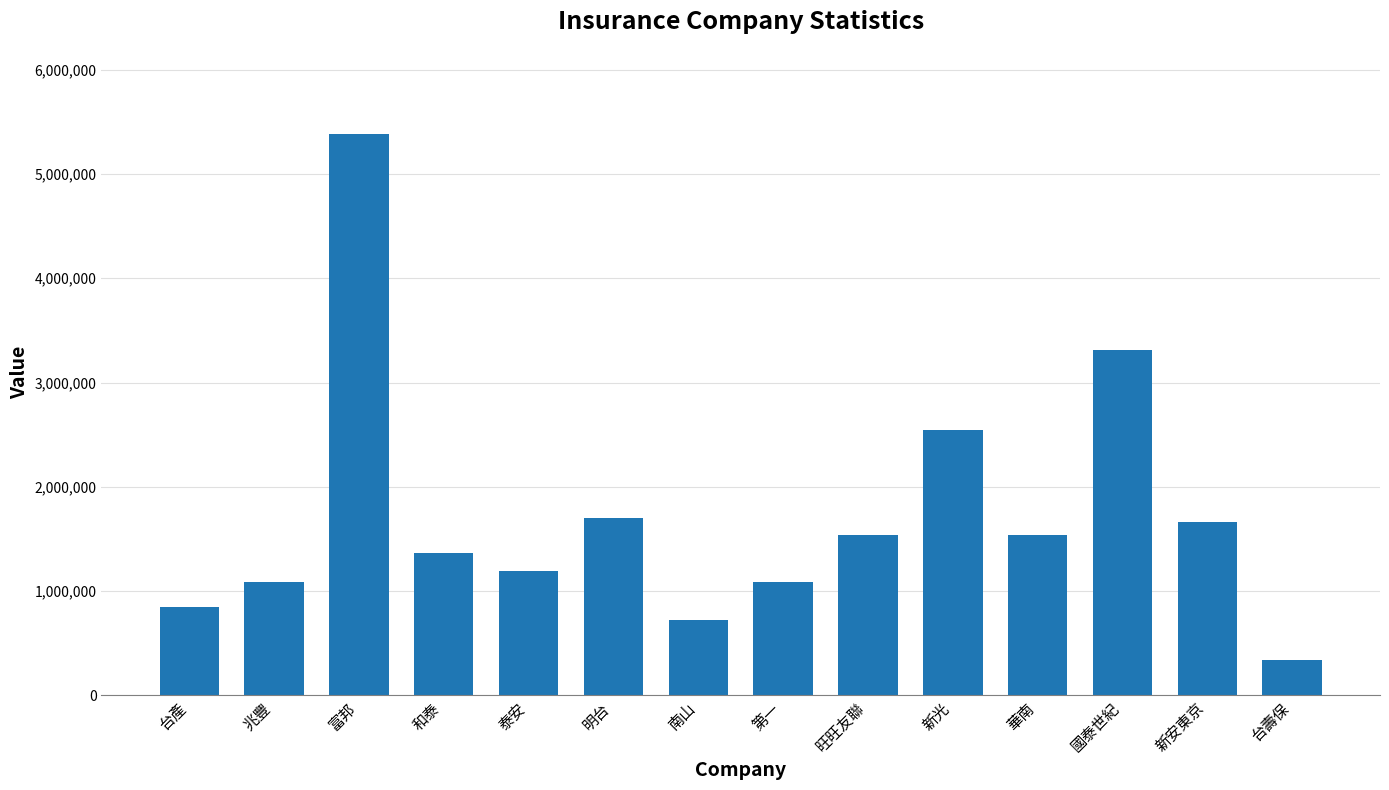

What is the difference between the values at 兆豐 and 國泰世紀?

2221627